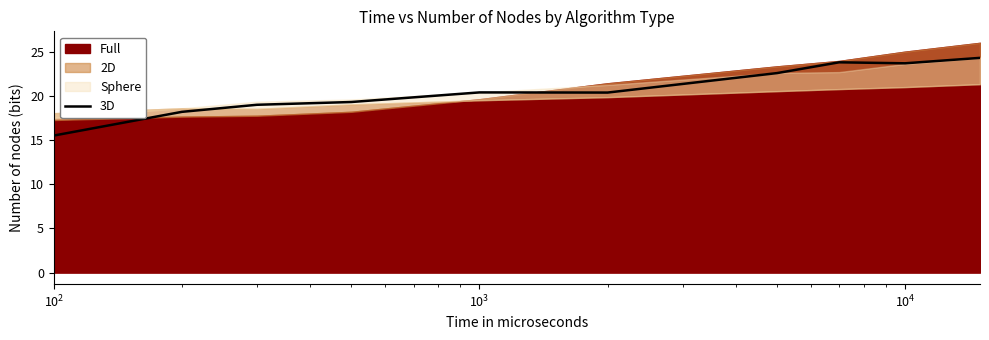

What is the minimum value for 3D?

15.5